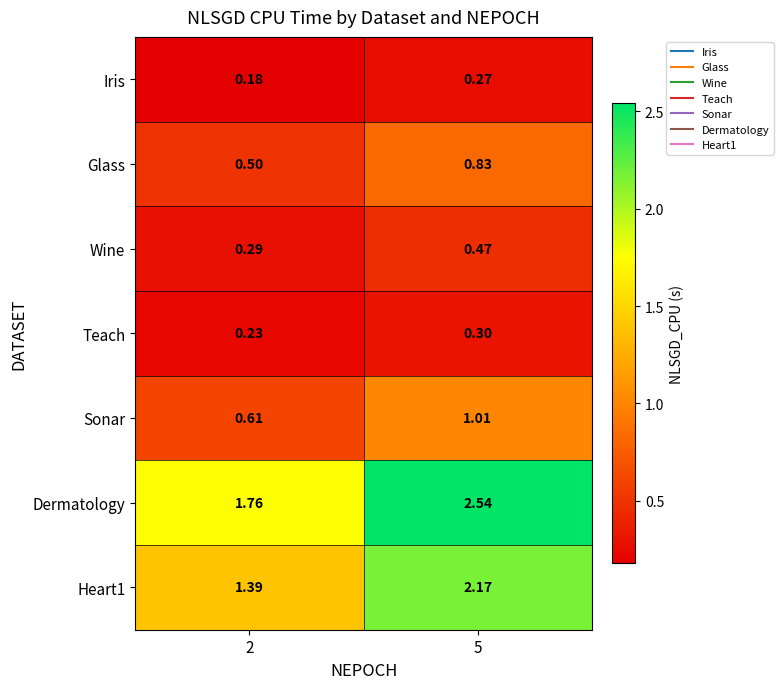

Which series has the largest total across all categories?

Dermatology